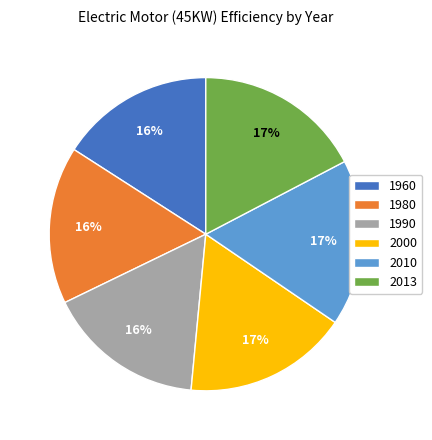

To the nearest percent, what is the difference between the largest and smallest slice percentages?

1%